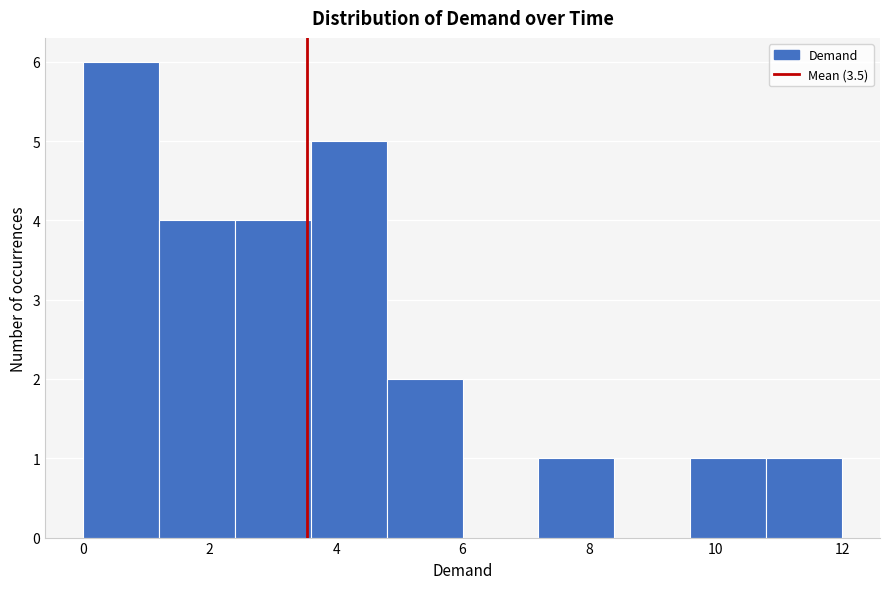

Reading left to right, transcribe this chart: for each bar, give the range it covers on the x-axis and its height. The values are not printed on the chart, so give them approximately, as read against the axis.

0.0 to 1.2: 6
1.2 to 2.4: 4
2.4 to 3.6: 4
3.6 to 4.8: 5
4.8 to 6.0: 2
6.0 to 7.2: 0
7.2 to 8.4: 1
8.4 to 9.6: 0
9.6 to 10.8: 1
10.8 to 12.0: 1